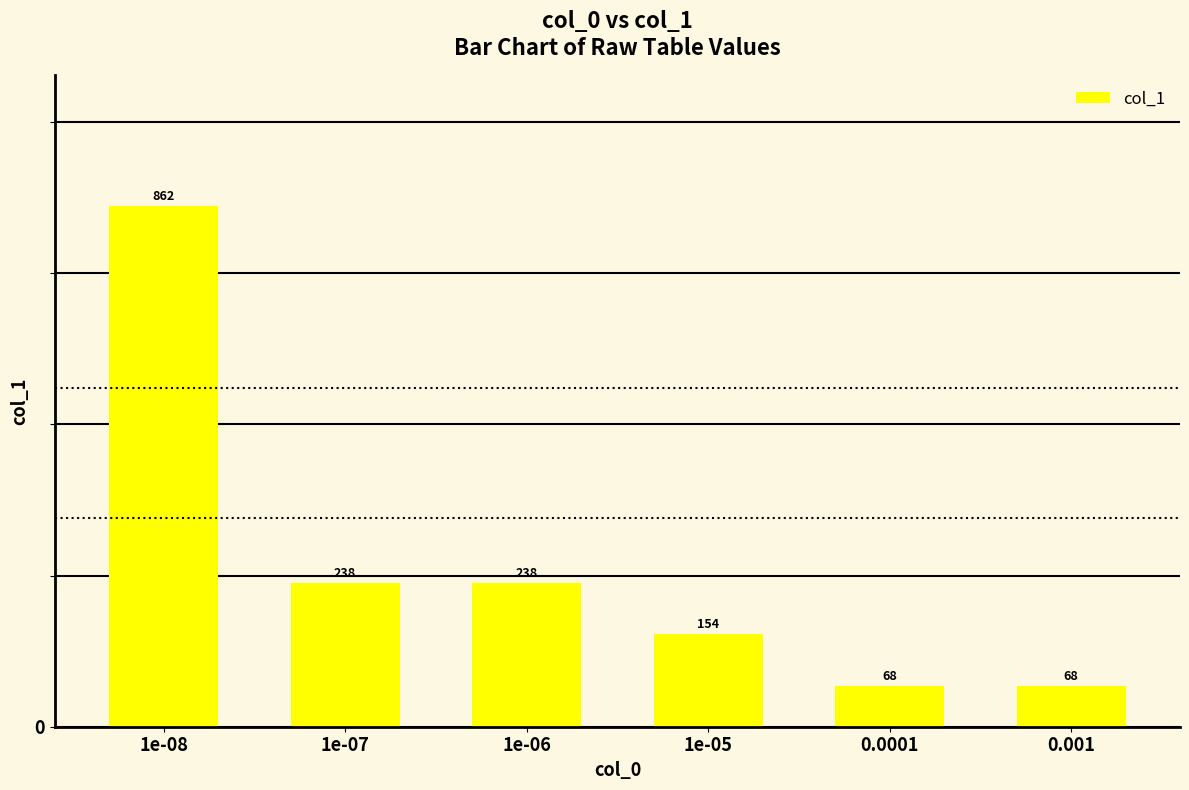

What is the maximum value shown in the chart?

862